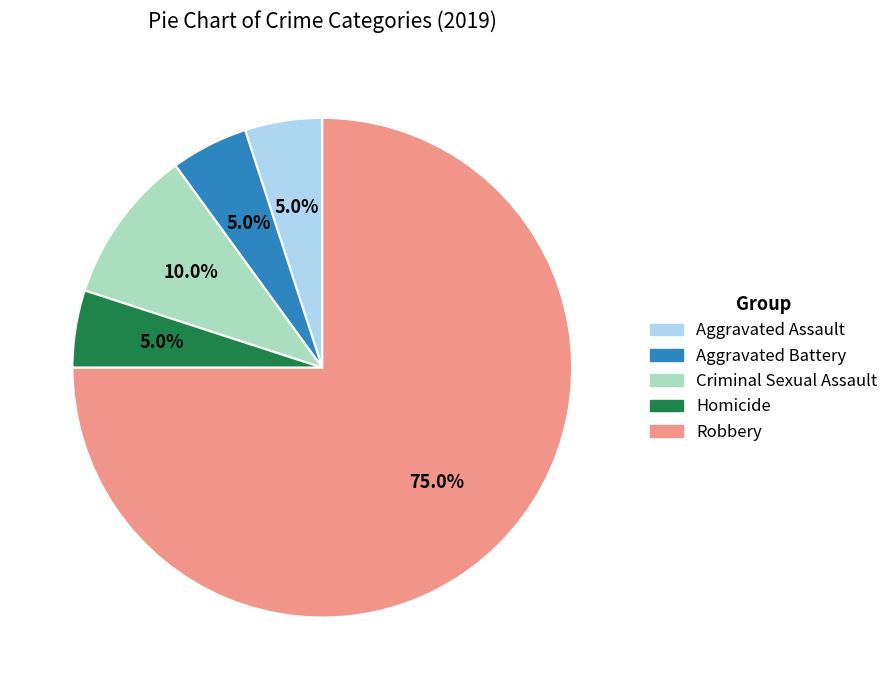

What percentage is NOT represented by Aggravated Battery?

95.0%